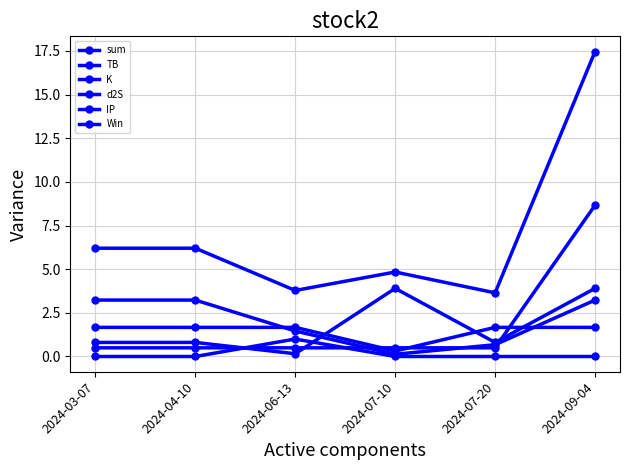

After their last crossing, which series has the higher values: TB or IP?

IP